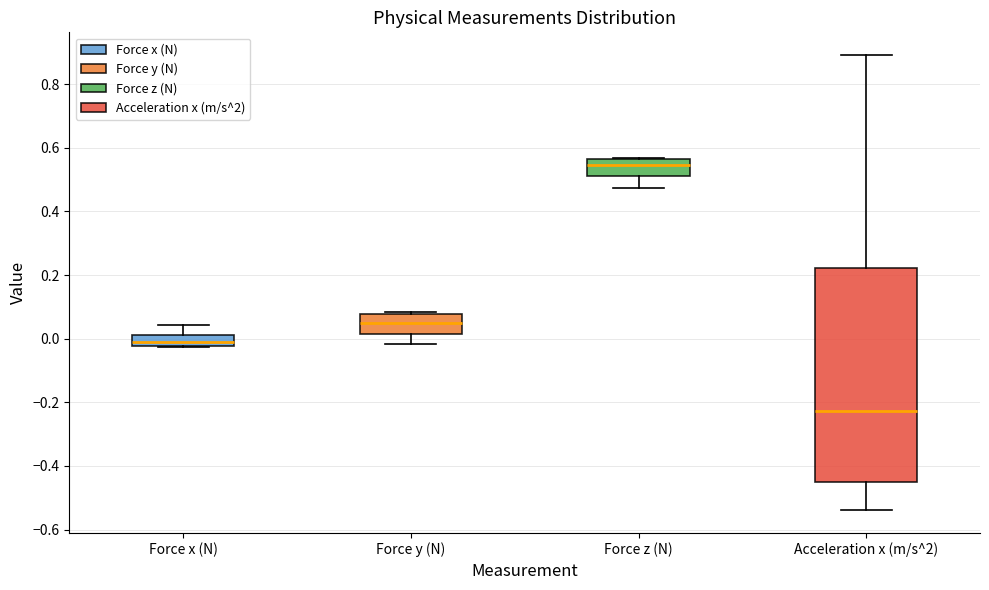

Which box has the lowest median line?

Acceleration x (m/s^2)